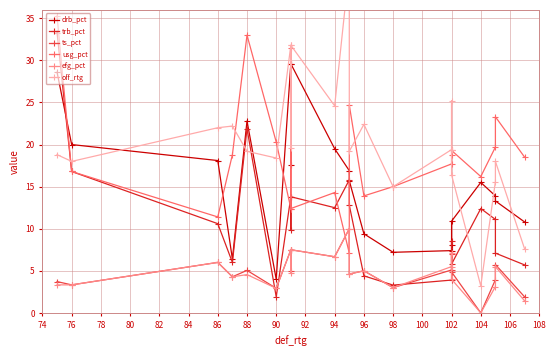

Rank the series by their maximum value, from highest to lowest.

off_rtg, usg_pct, trb_pct, drb_pct, ts_pct, efg_pct